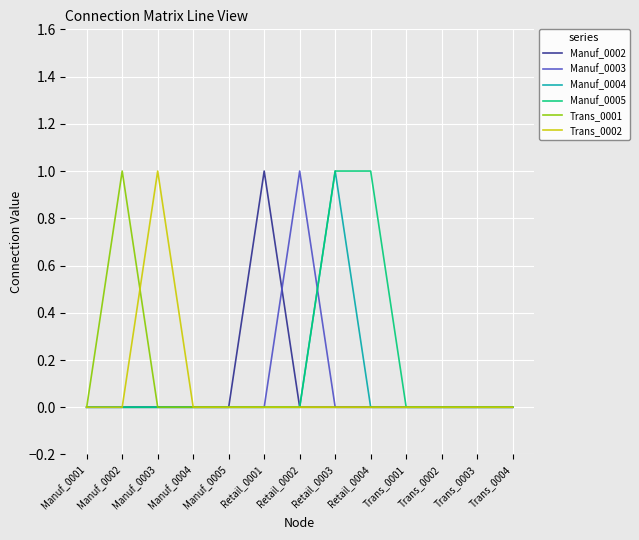

Is it true that Trans_0001 equals 0 at Manuf_0005?

True